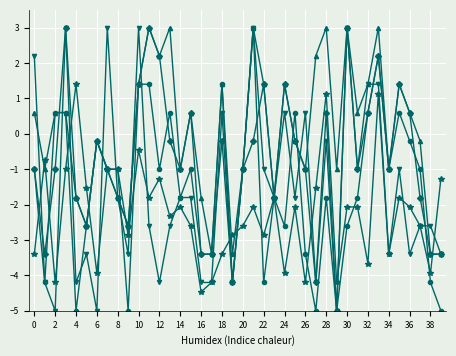

What is the greatest value displayed?

3.0